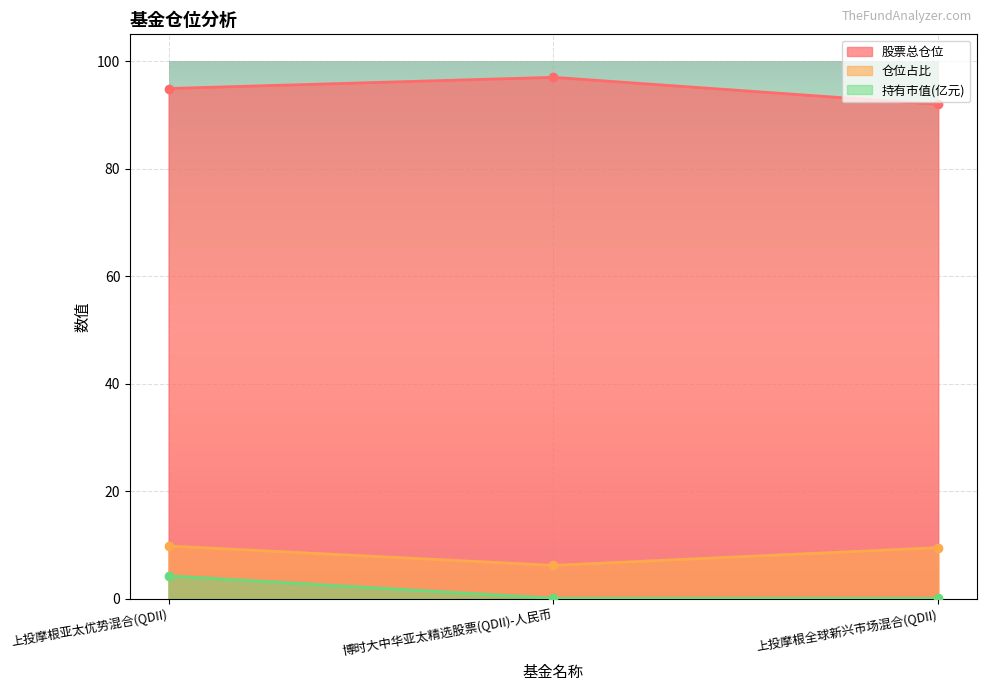

True or false: 仓位占比 has a value of 16.3 at 上投摩根全球新兴市场混合(QDII).

False